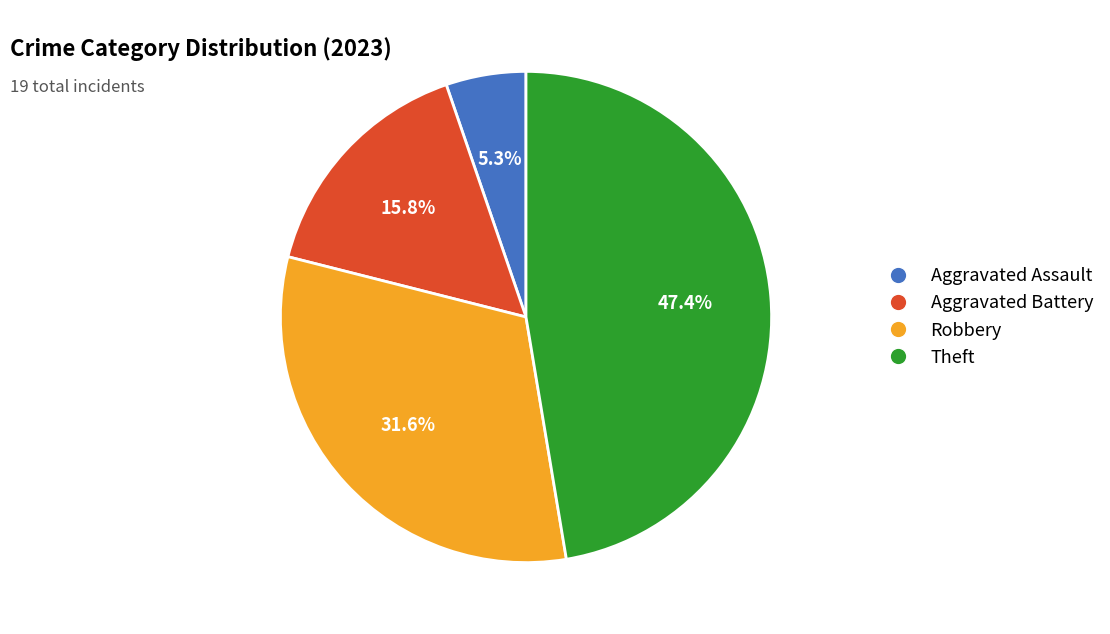

Count the number of slices in the pie.

4